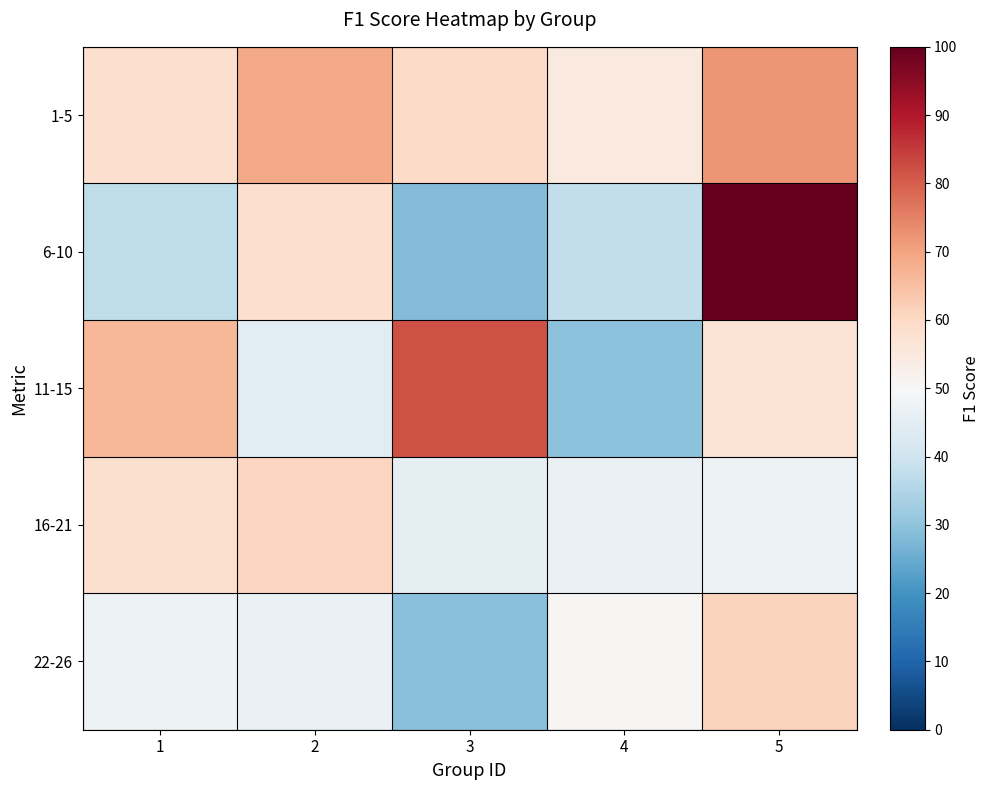

At 5, list the series in order from smallest to largest.

16-21, 11-15, 22-26, 1-5, 6-10